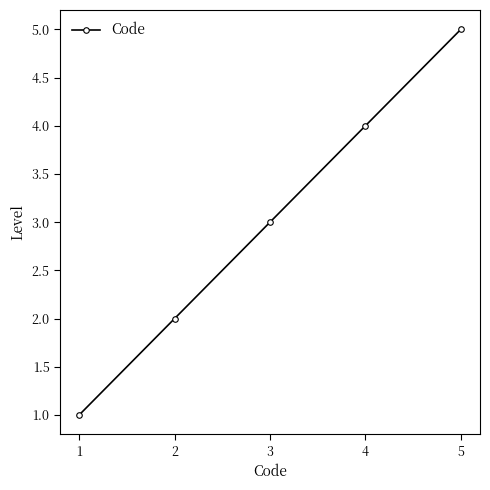

List the labels in order of value, smallest first.

1, 2, 3, 4, 5